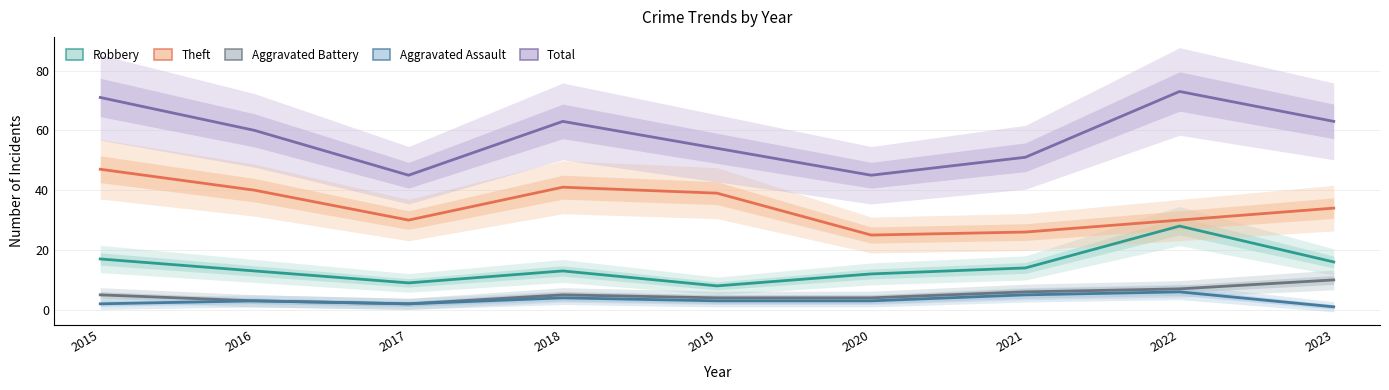

Count the Aggravated Battery values in the range 4 to 6.

5